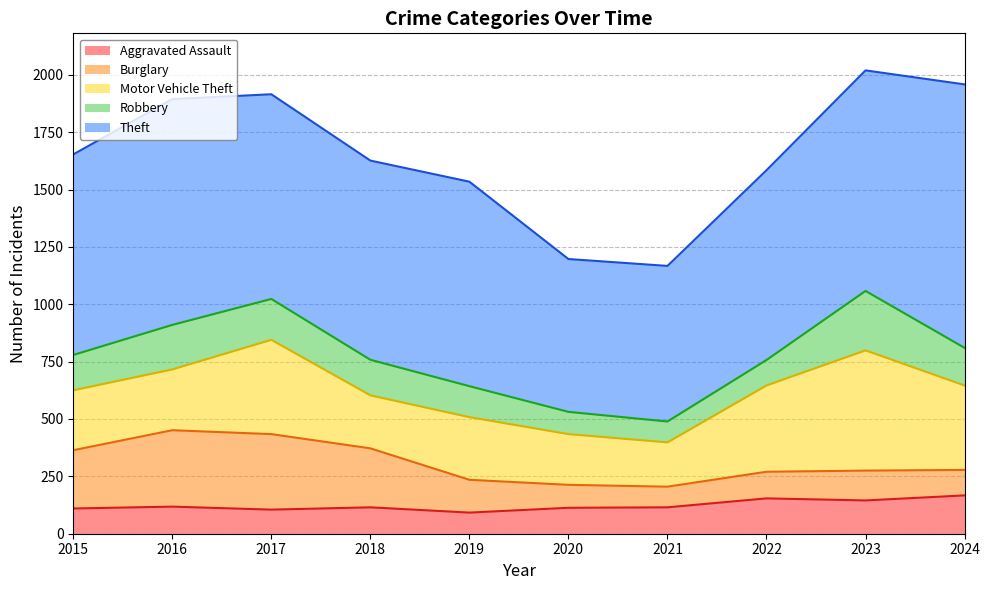

At which label does Motor Vehicle Theft first exceed 273?

2017